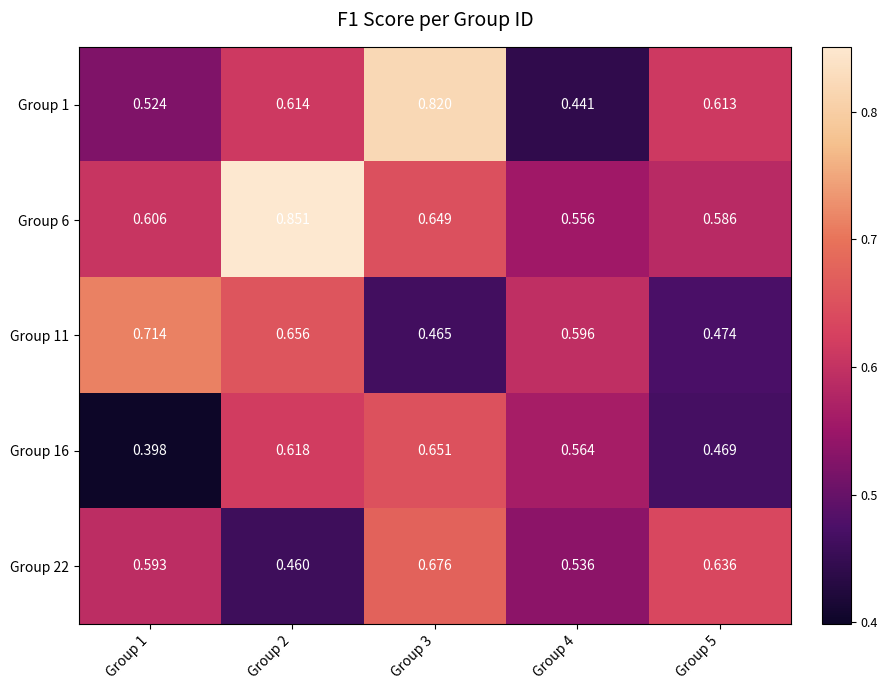

Is the value of Group 1 at Group 4 greater than the value of Group 6 at Group 3?

No